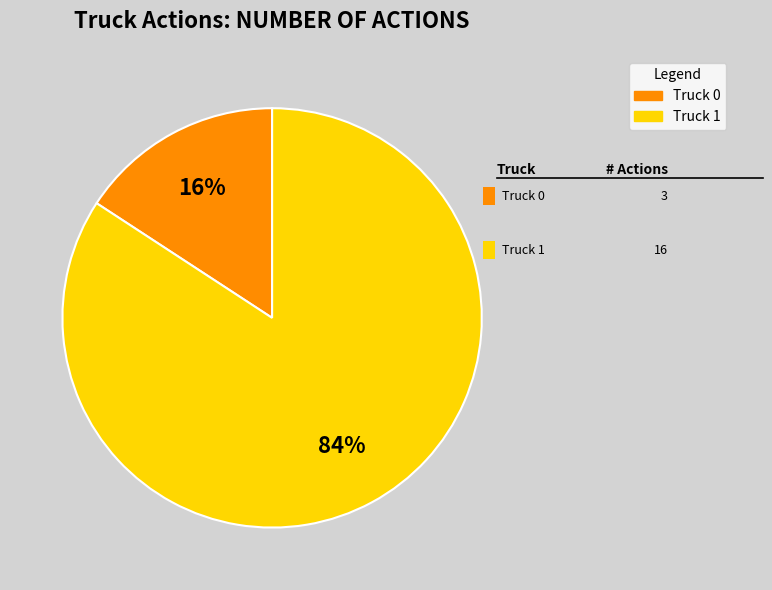

Is there any slice that represents more than half of the pie?

Yes